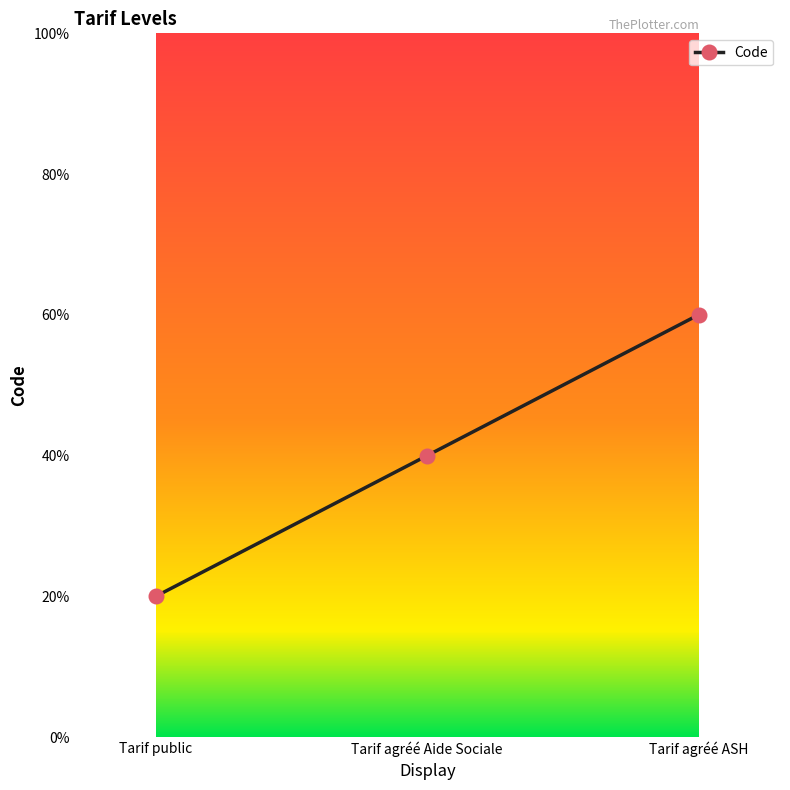

Which category has the lowest value across all series?

Tarif public